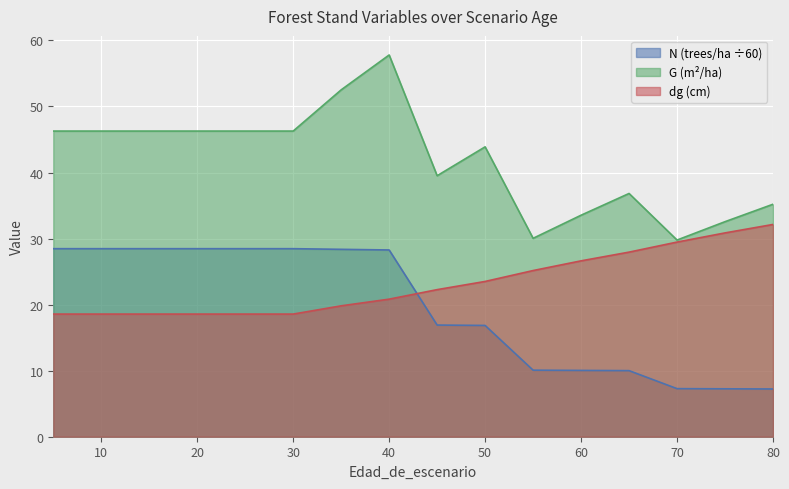

How many data points does each series have?

16